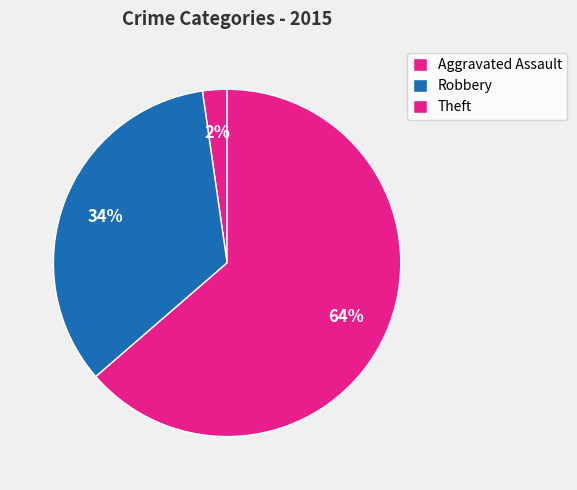

What is the largest slice in the pie chart?

Theft